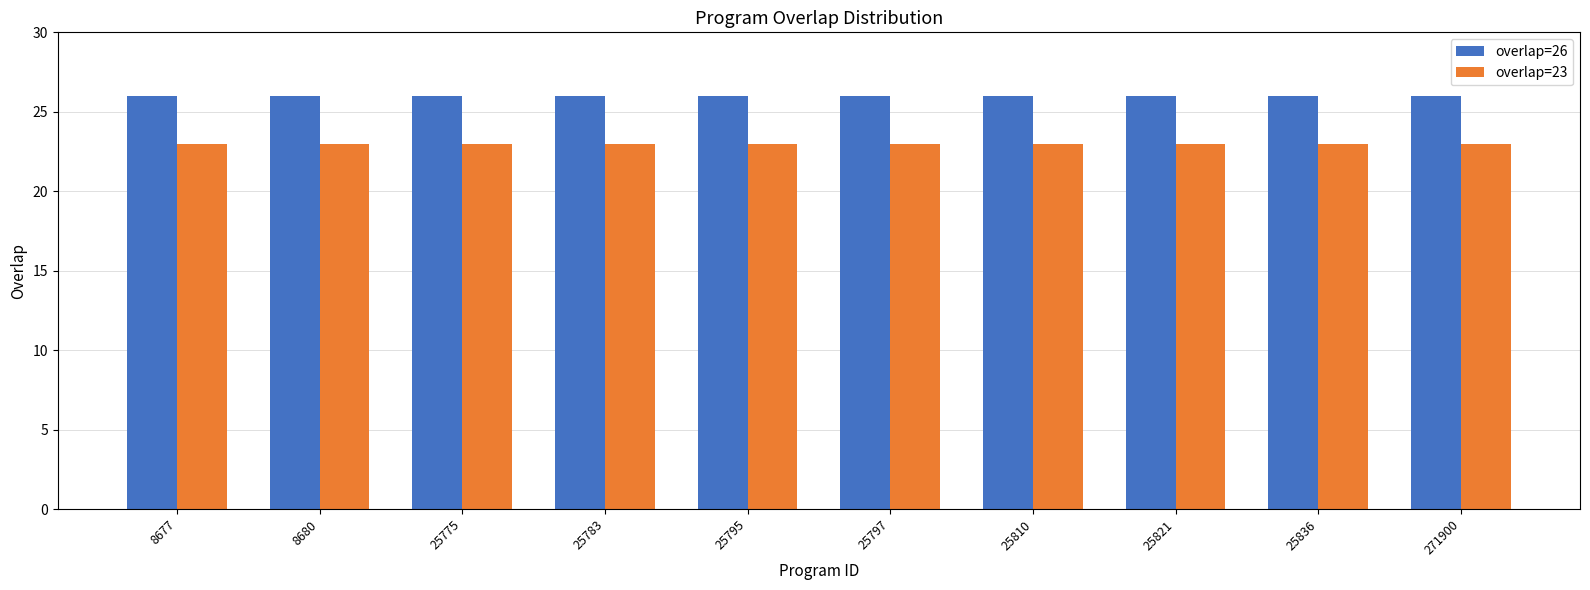

True or false: overlap=23 has a value of 15 at 8677.

False